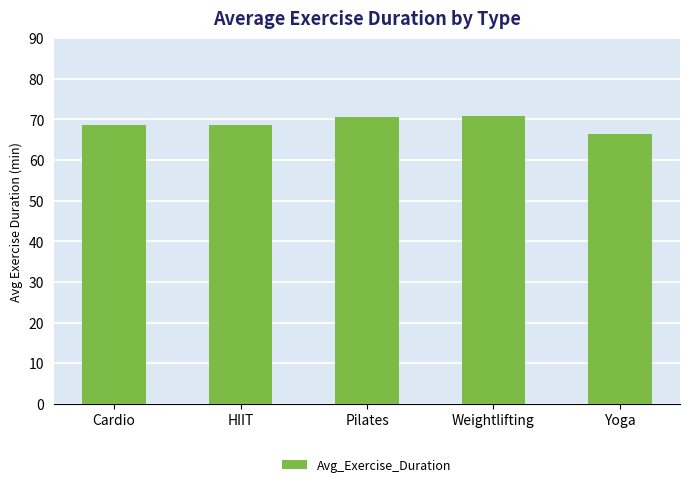

What position from the left is Pilates?

3